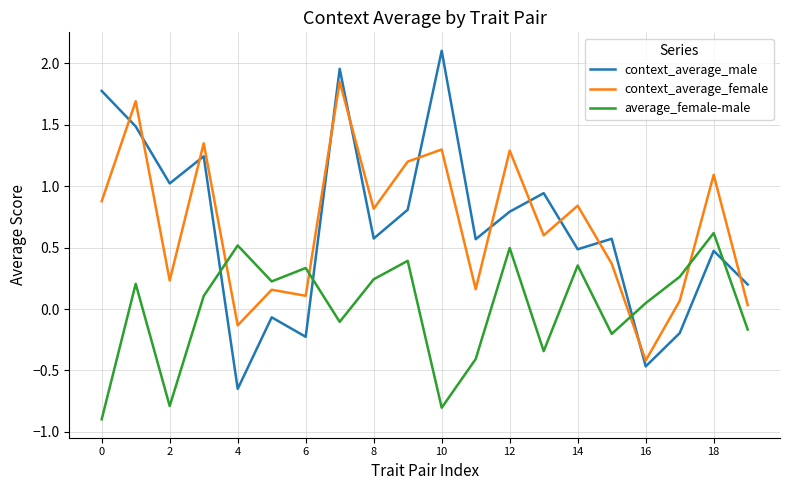

What is the smallest value displayed?

-0.9